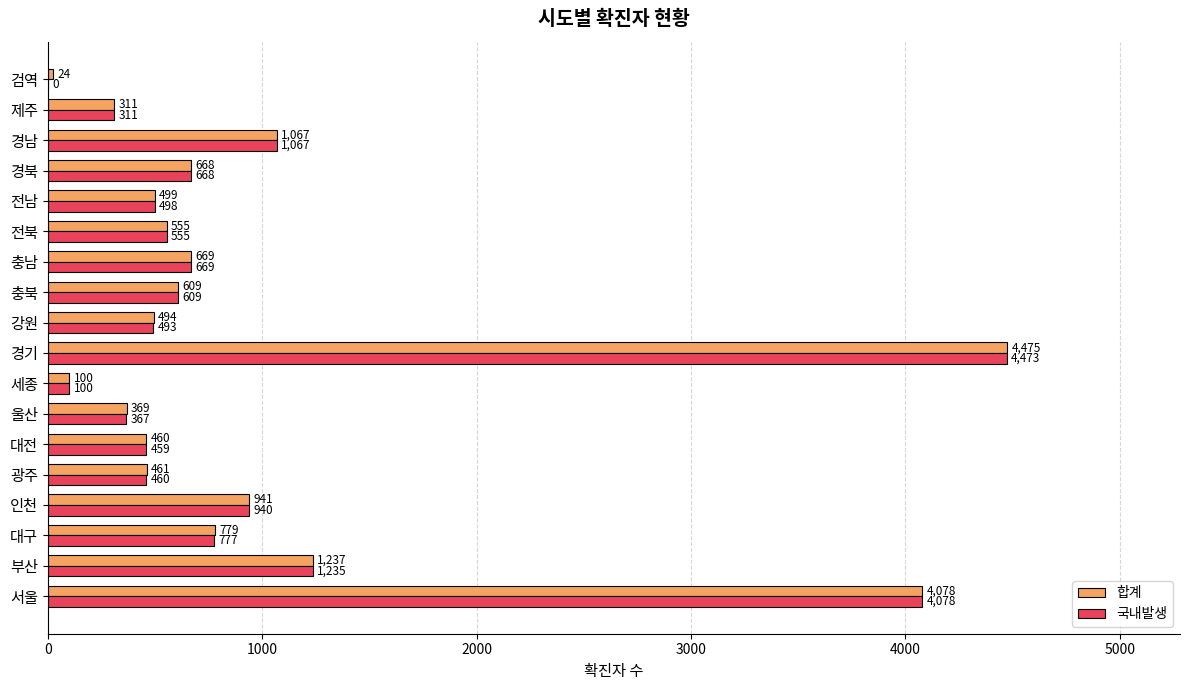

At which label does 합계 reach its peak?

경기